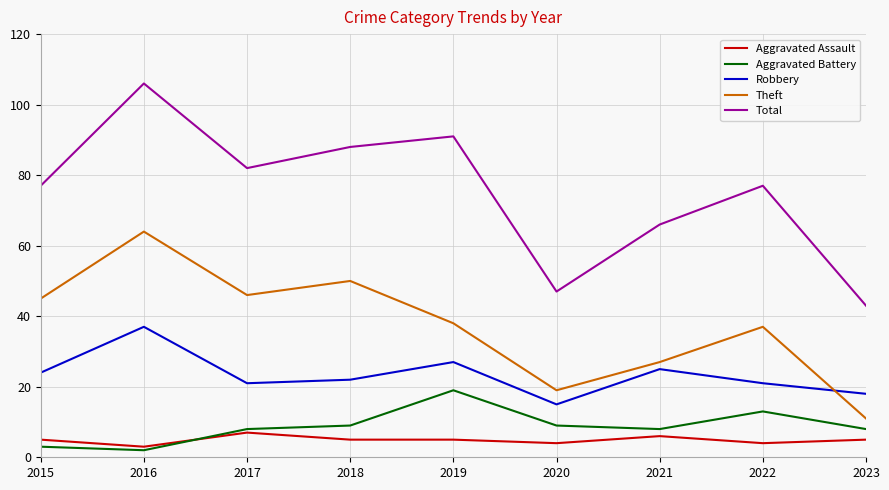

Which category has the highest value in the Theft series?

2016